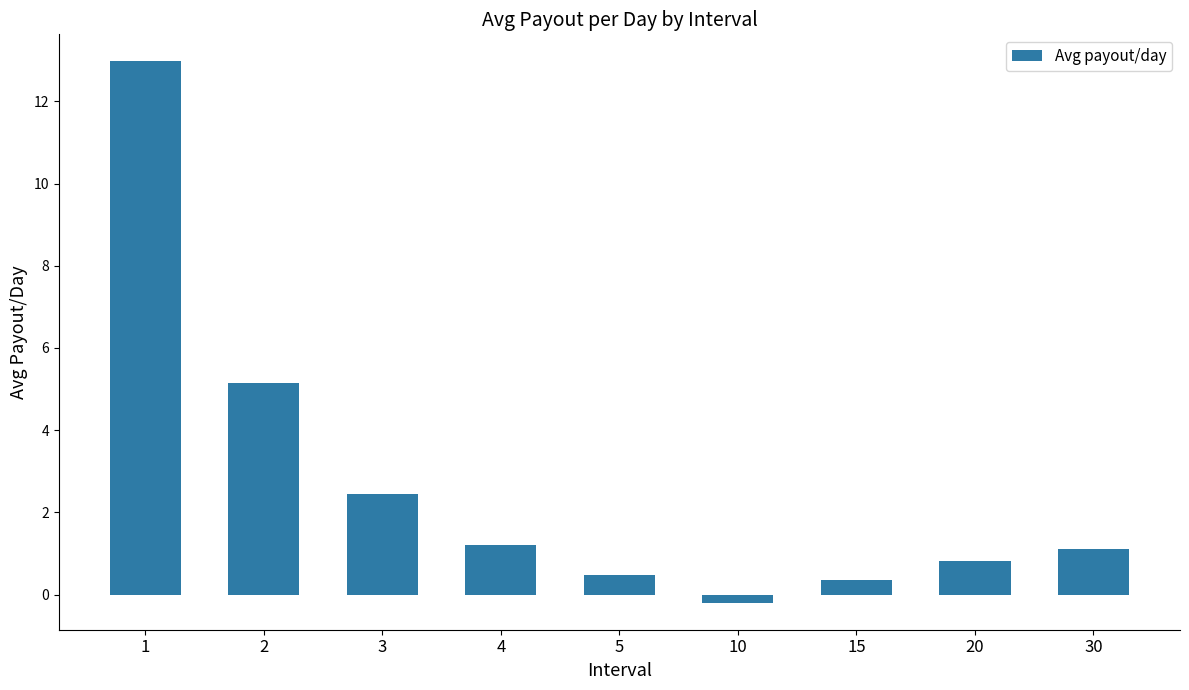

What is the sum of all values?

24.3